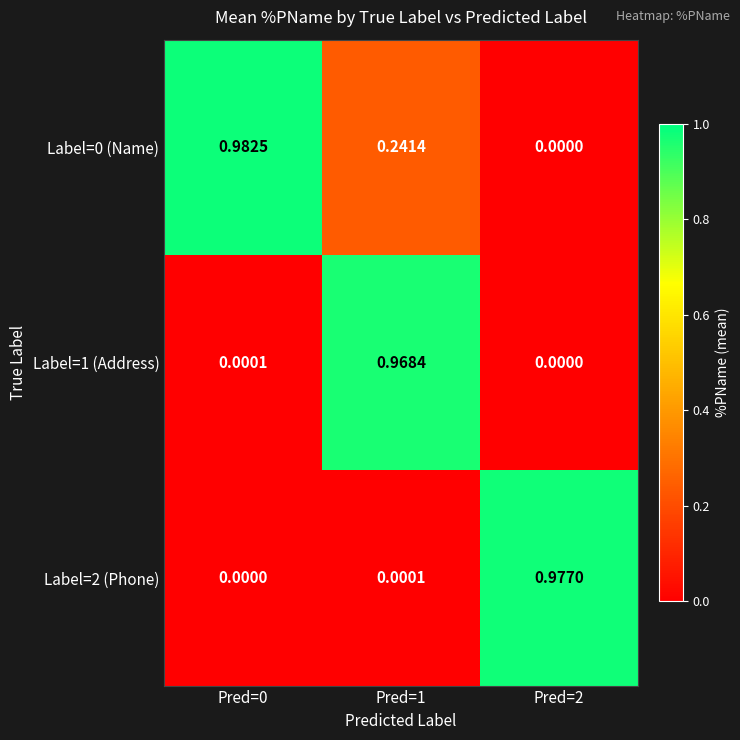

At how many categories does at least one series exceed 0?

3